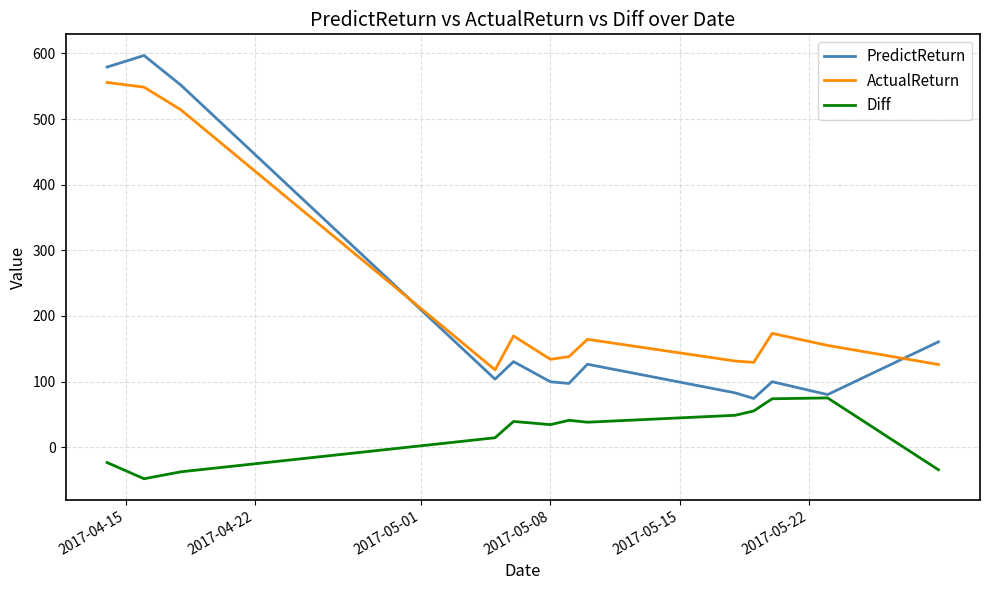

What is the highest value of the PredictReturn series?

597.0